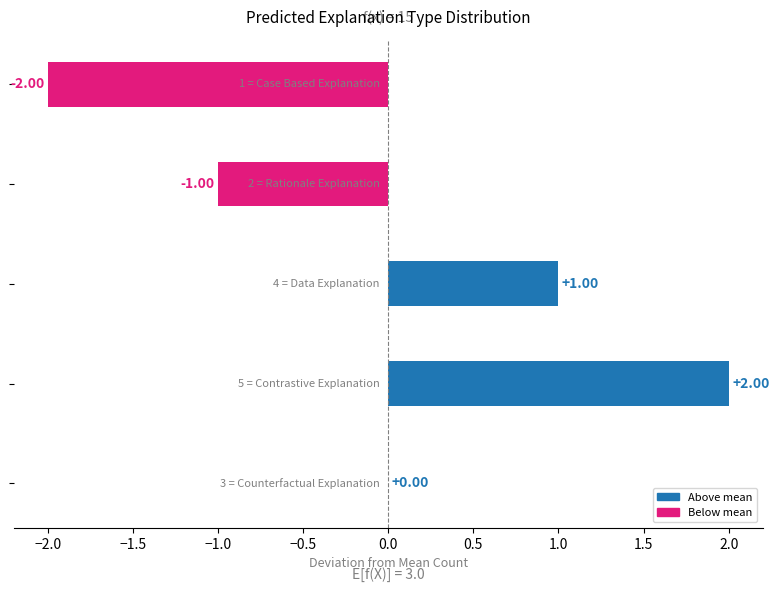

Count the number of categories in the chart.

5